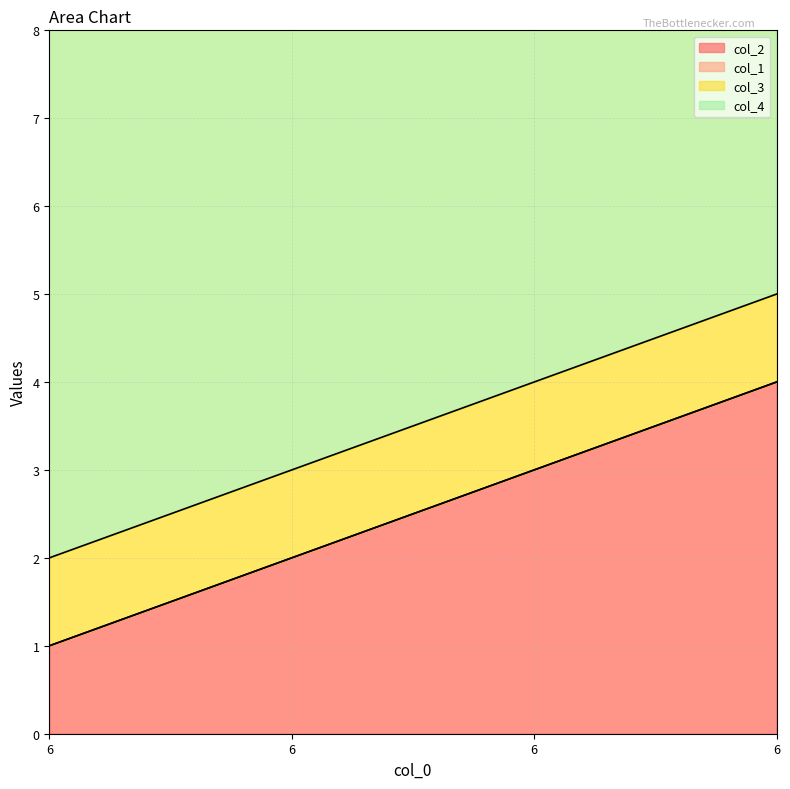

True or false: col_4 and col_3 cross at least once.

False